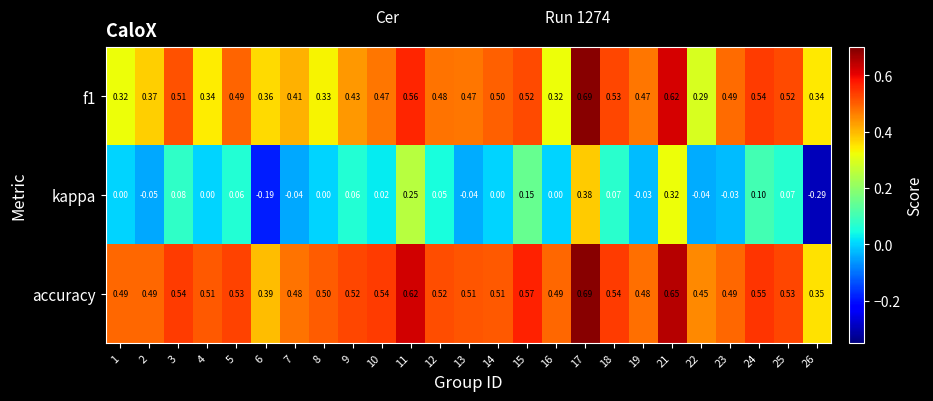

Which series has the largest total across all categories?

accuracy